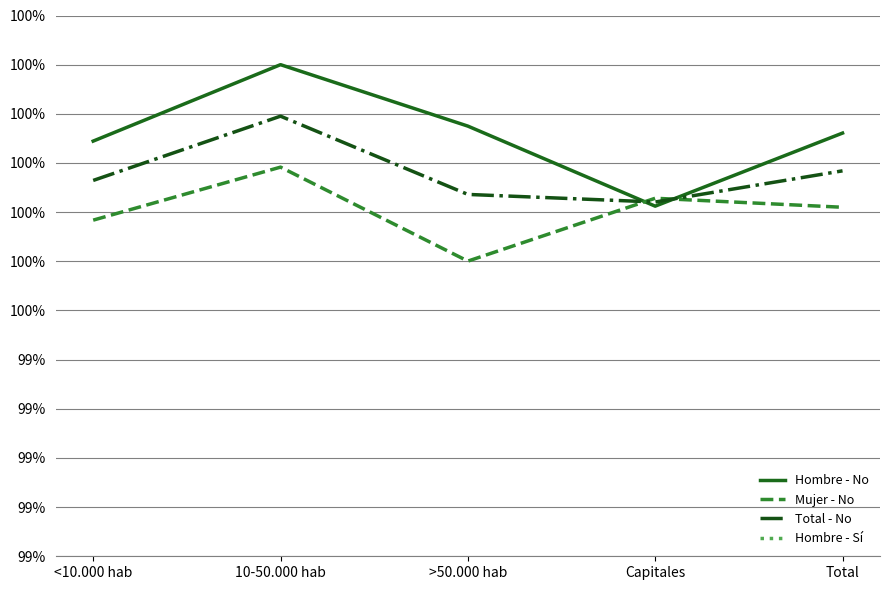

Where is Hombre - Sí nearest to the value 0?

10-50.000 hab